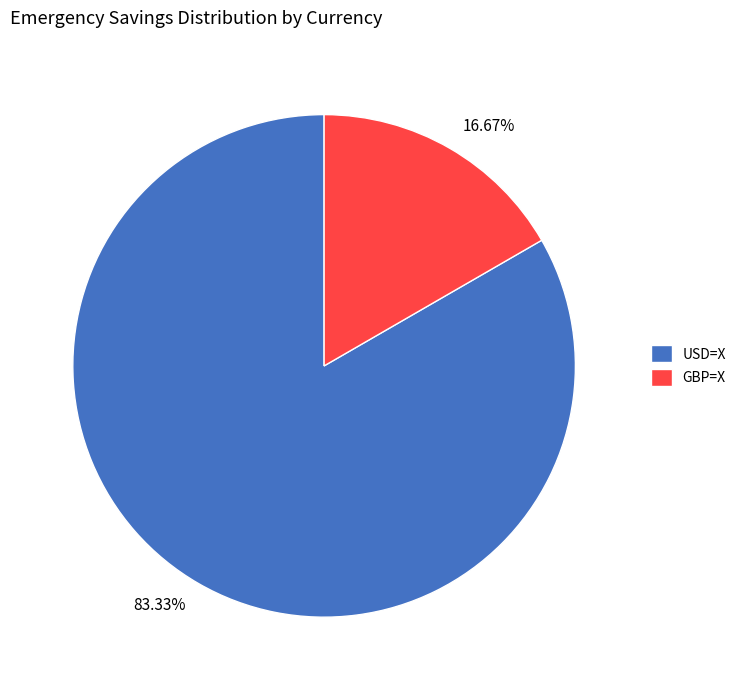

True or false: USD=X accounts for 83% of the total.

True